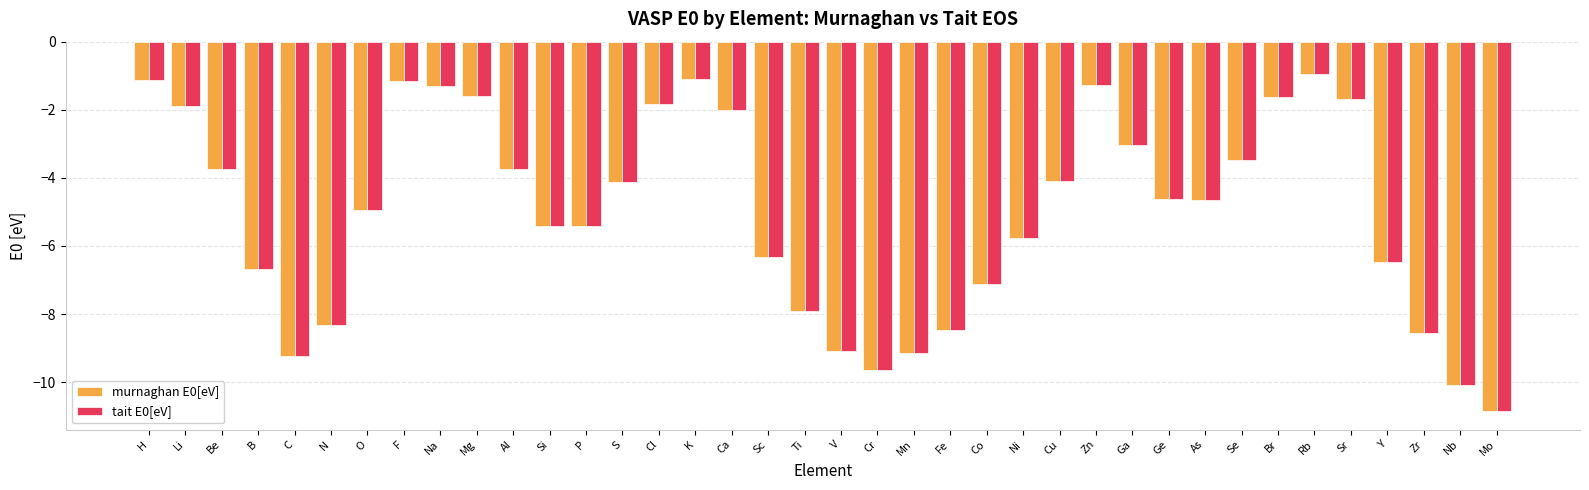

Count the number of categories in the chart.

38